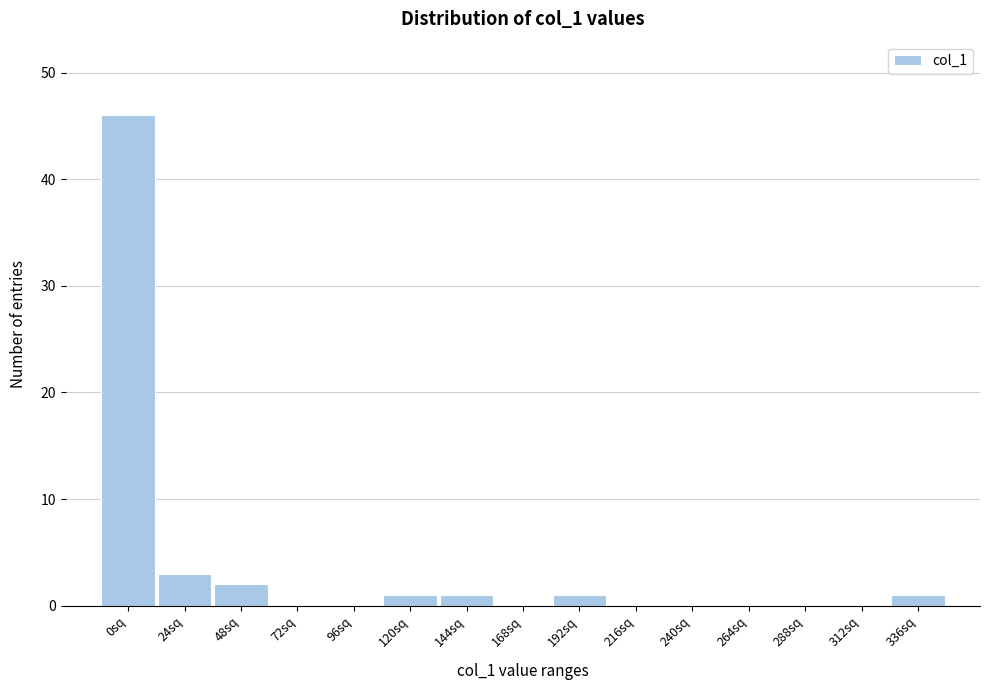

Reading left to right, transcribe all the data shown in this chart.

0sq=46	24sq=3	48sq=2	72sq=0	96sq=0	120sq=1	144sq=1	168sq=0	192sq=1	216sq=0	240sq=0	264sq=0	288sq=0	312sq=0	336sq=1